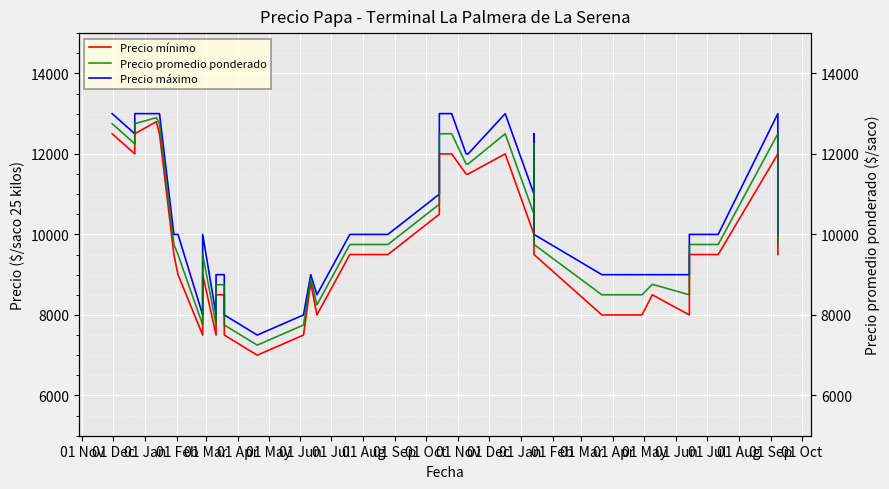

Which category has the highest value in the Precio máximo series?

01 Nov